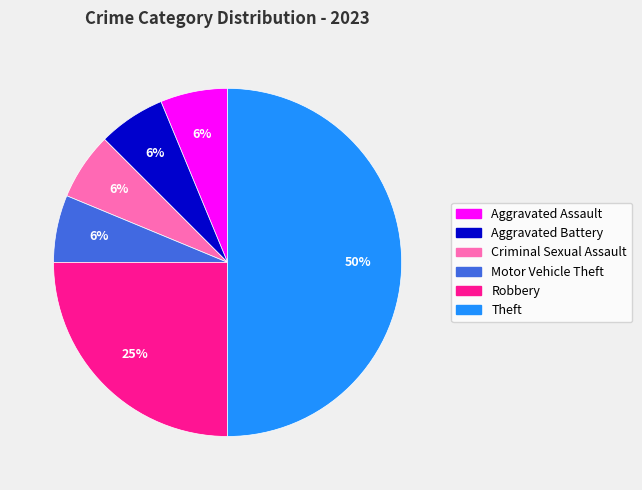

How many segments does this pie chart have?

6